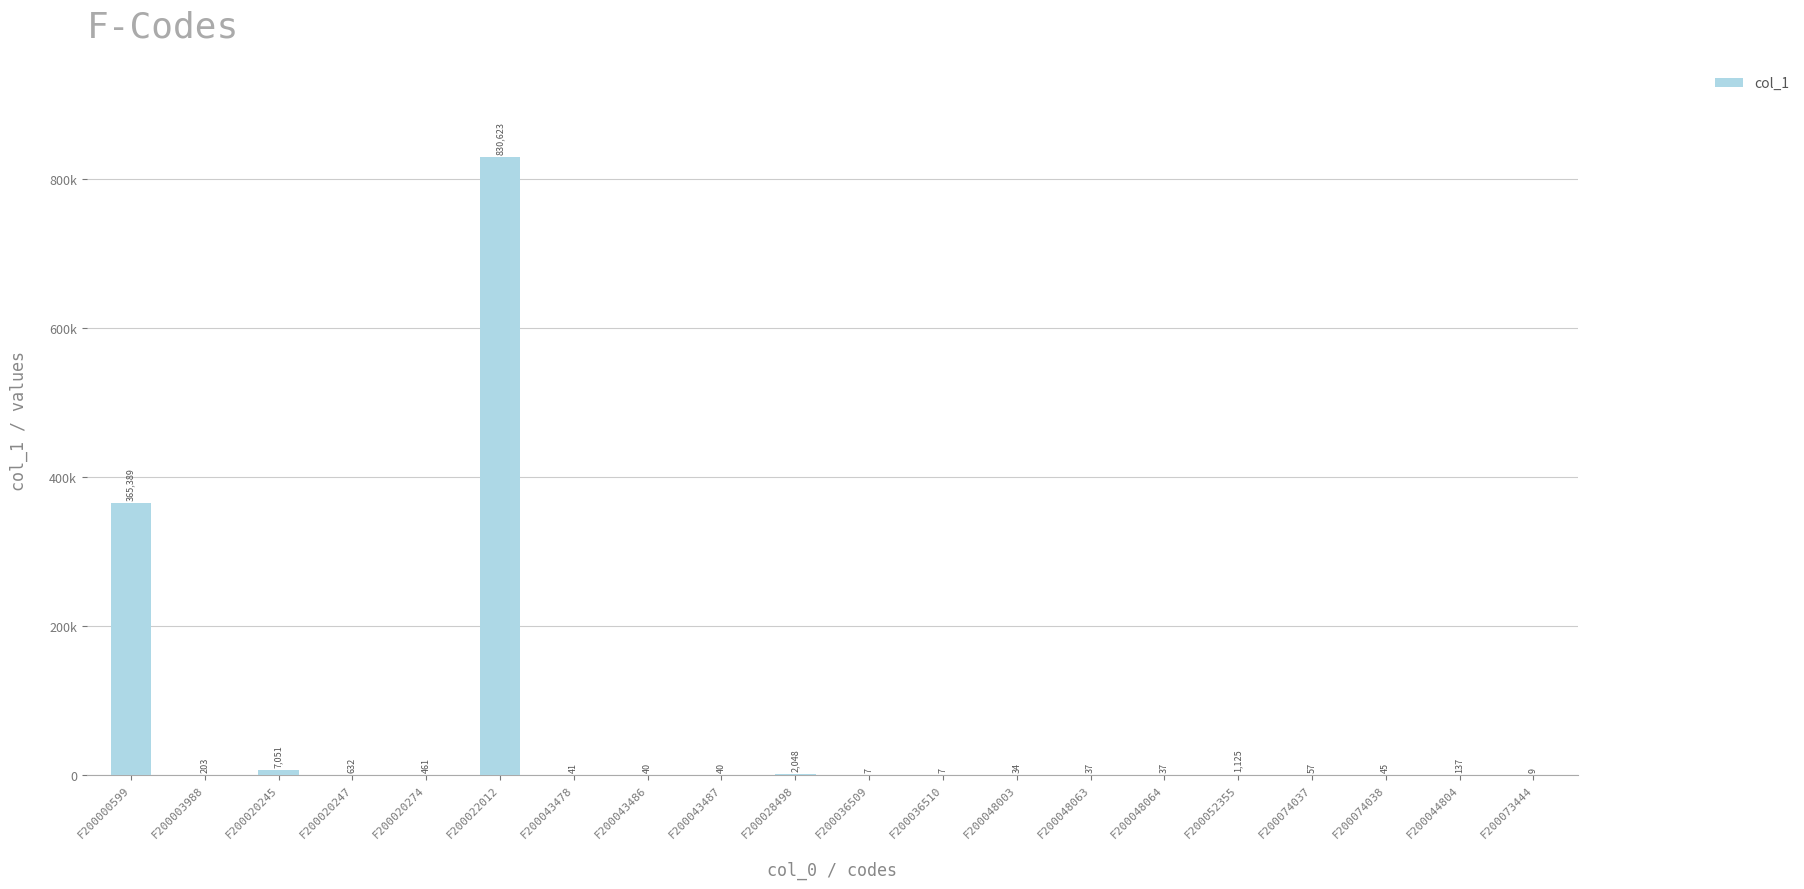

What is the value of the 1st bar from the left?

365389